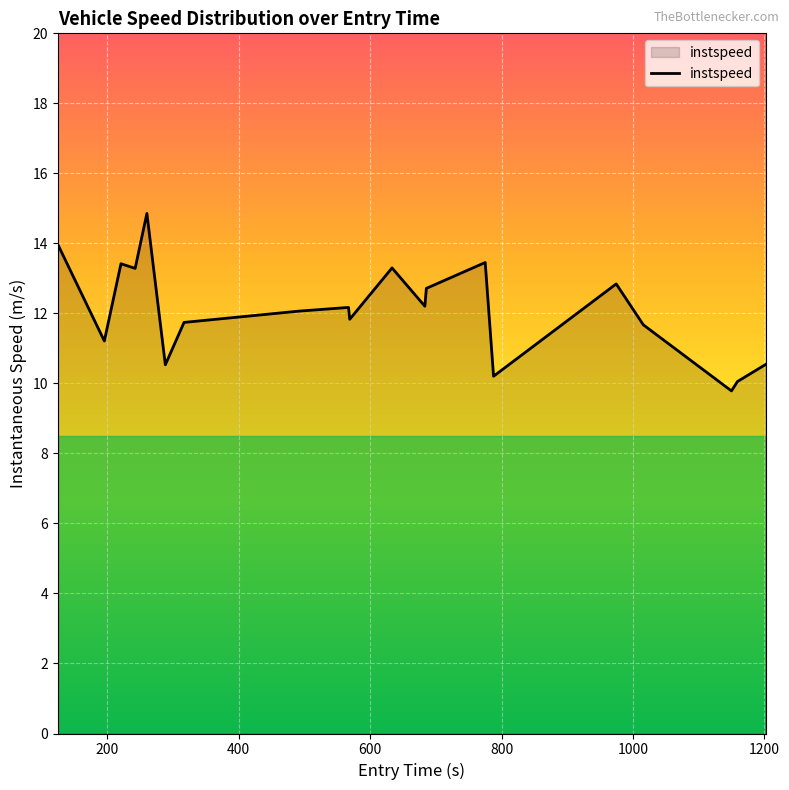

What is the difference between the maximum and minimum values?

5.1